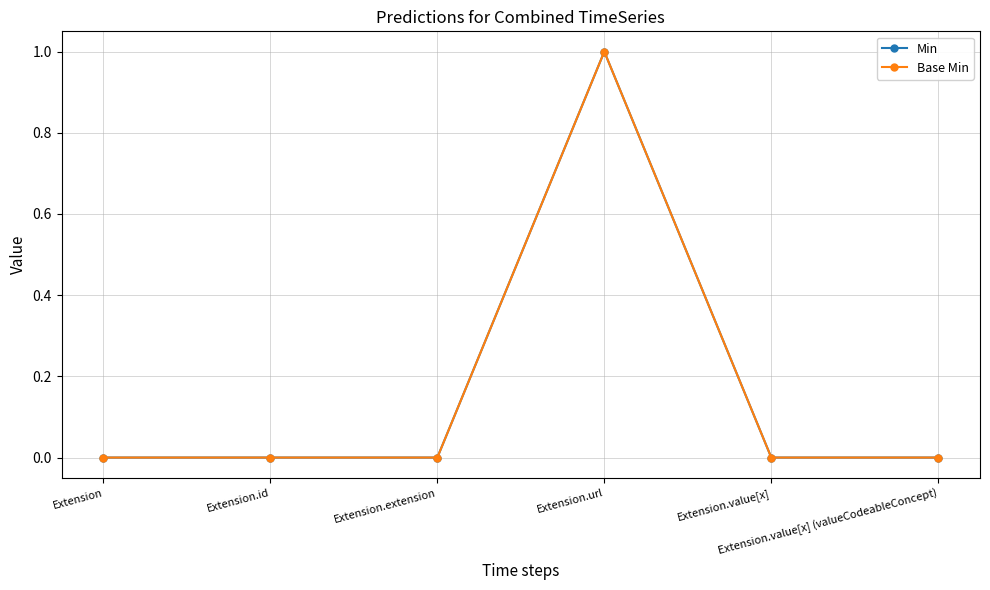

Which label corresponds to the smallest value in the chart?

Extension